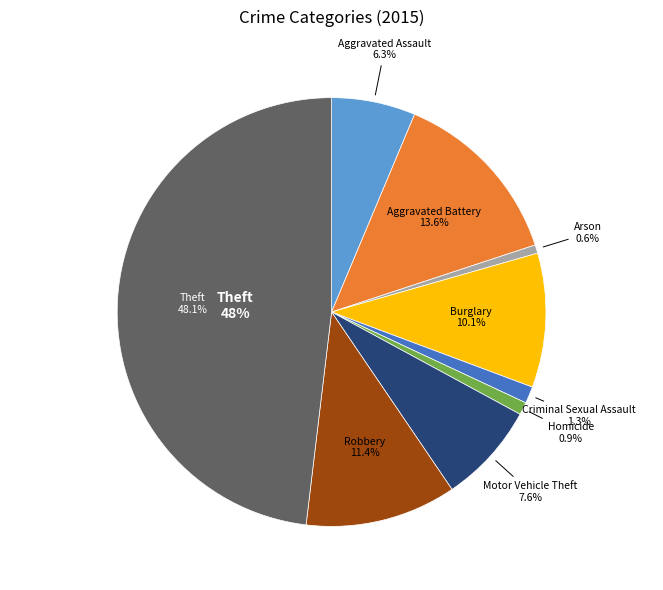

Does Motor Vehicle Theft represent more than half of the total?

No